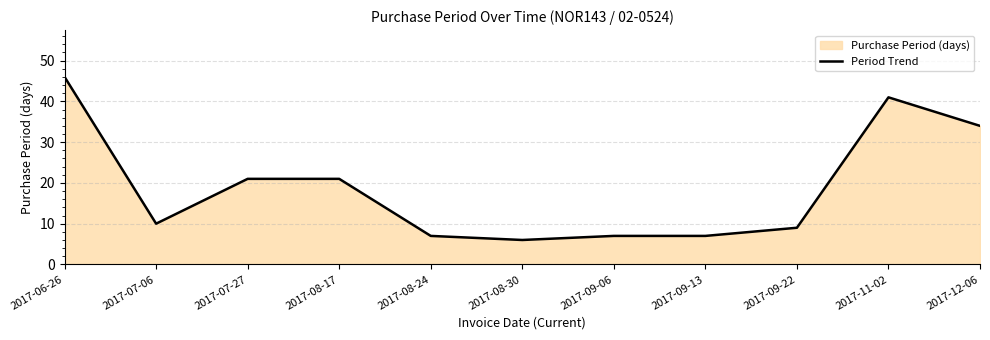

How many data points are less than 10?

5